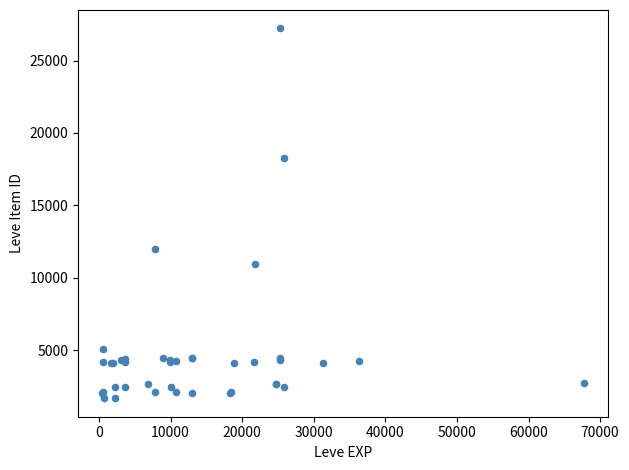

What Y value in the scatter plot is closest to 14448?

12018